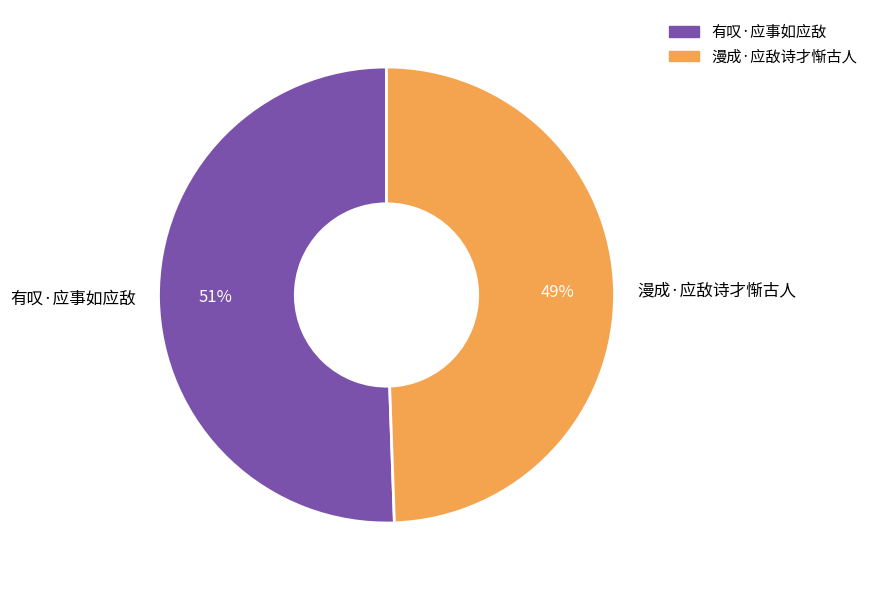

Is the sum of 漫成·应敌诗才惭古人 and 有叹·应事如应敌 greater than half?

Yes